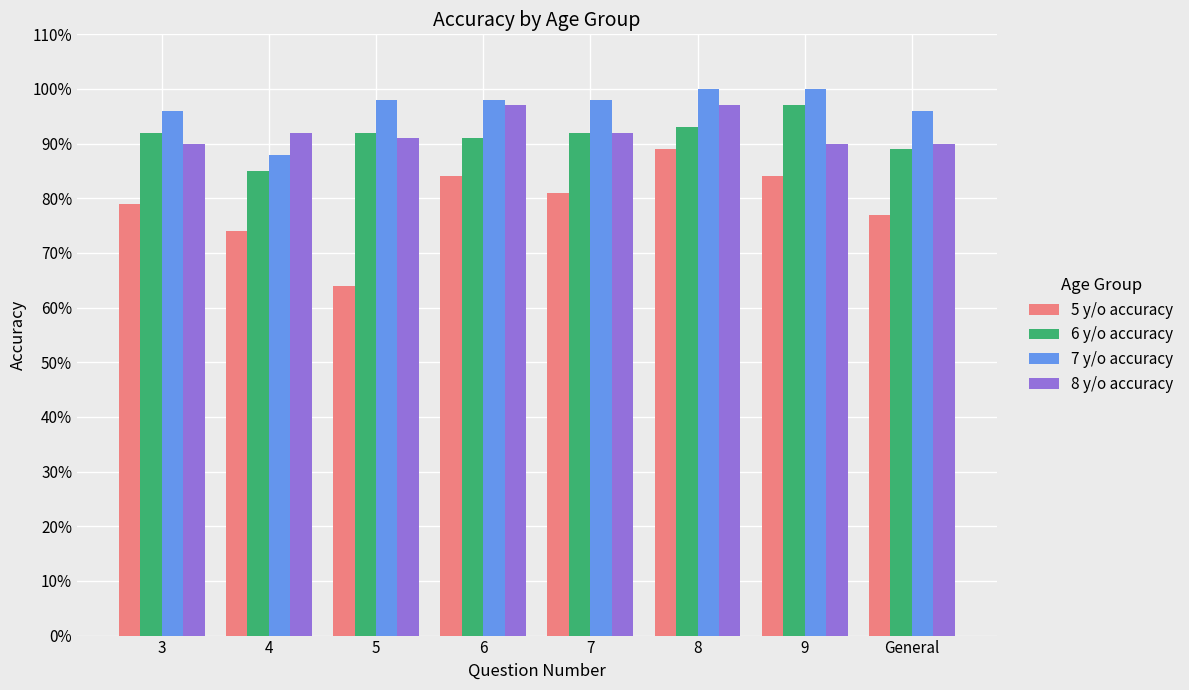

What is the label of the 4th bar from the right?

7